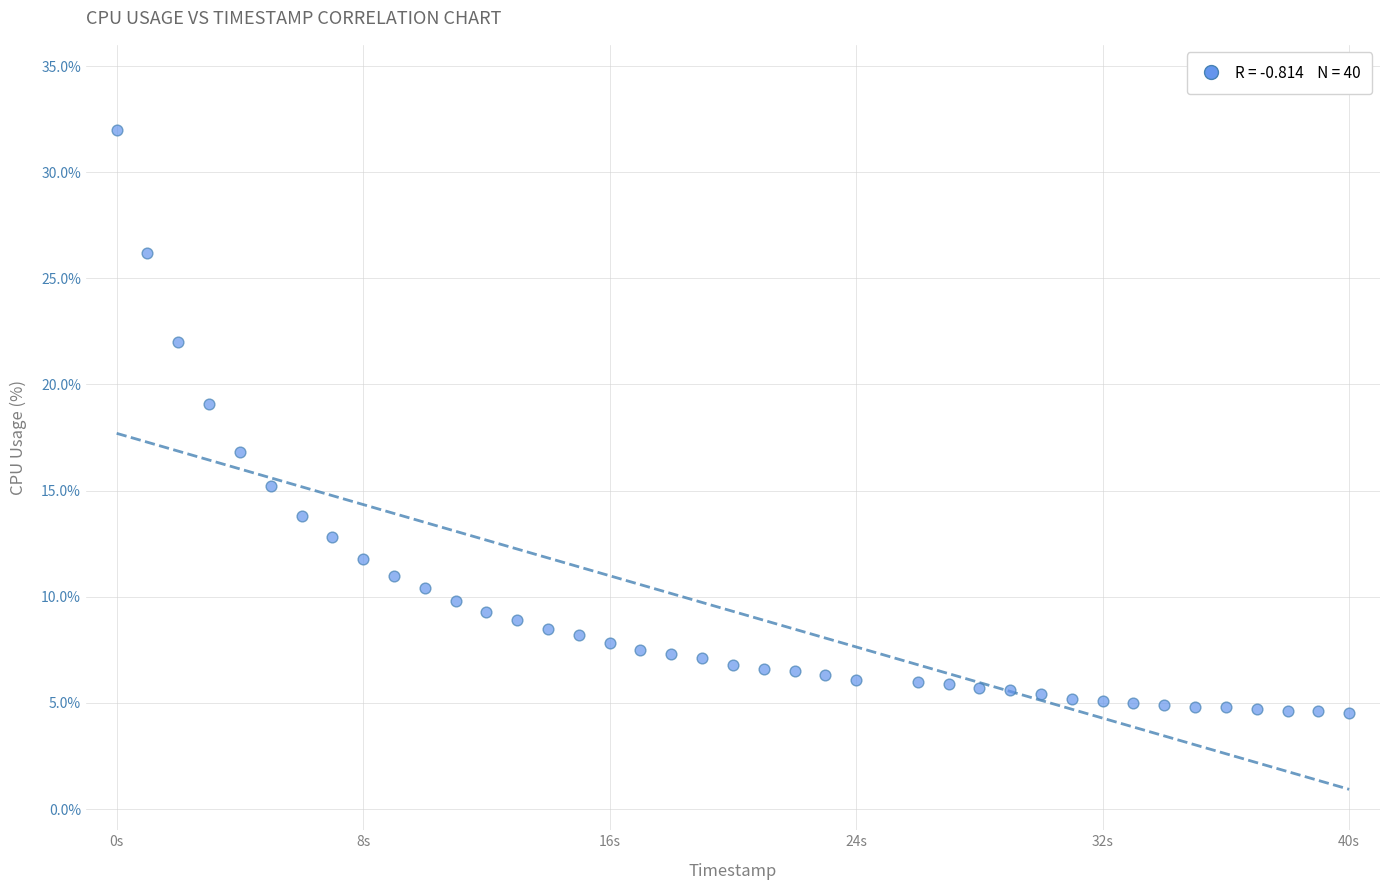

What is the range of Y values (max minus min)?

27.5